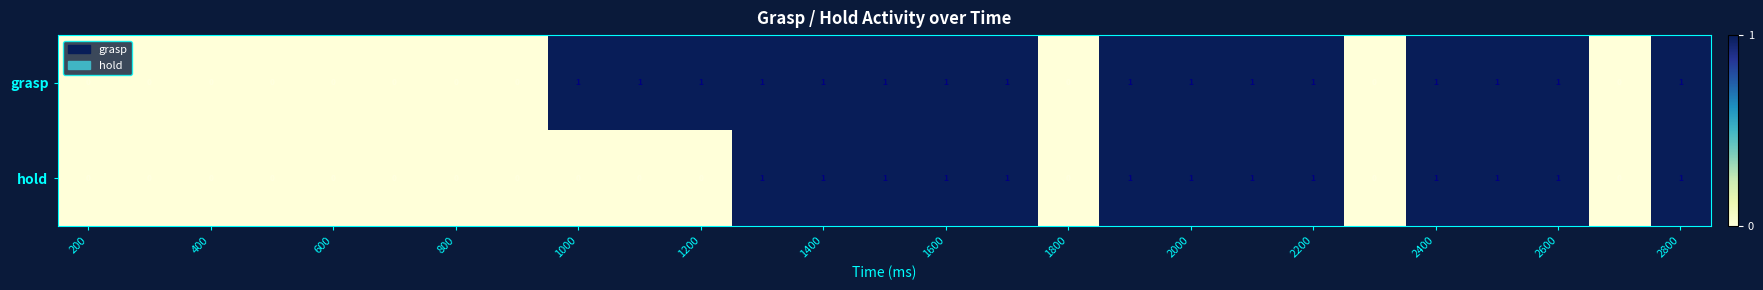

Which series has the largest total across all categories?

grasp